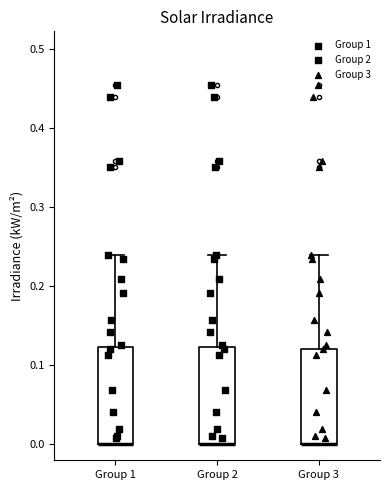

Where does the upper whisker of the box for Group 3 end on the y-axis? The values are not printed on the chart, so give them approximately, as read against the axis.

0.24